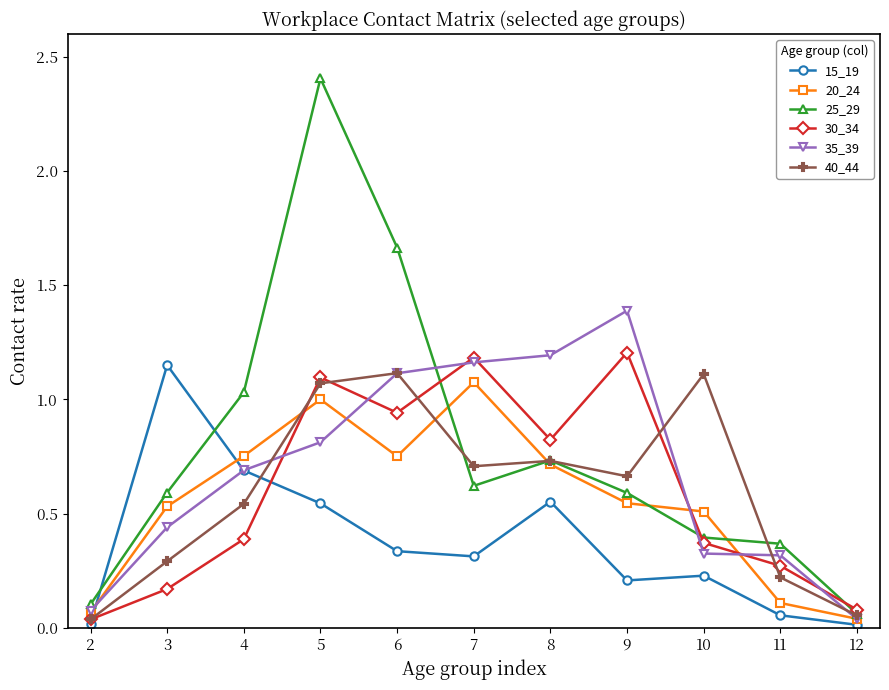

Where do 30_34 and 25_29 first cross each other?

6 and 7